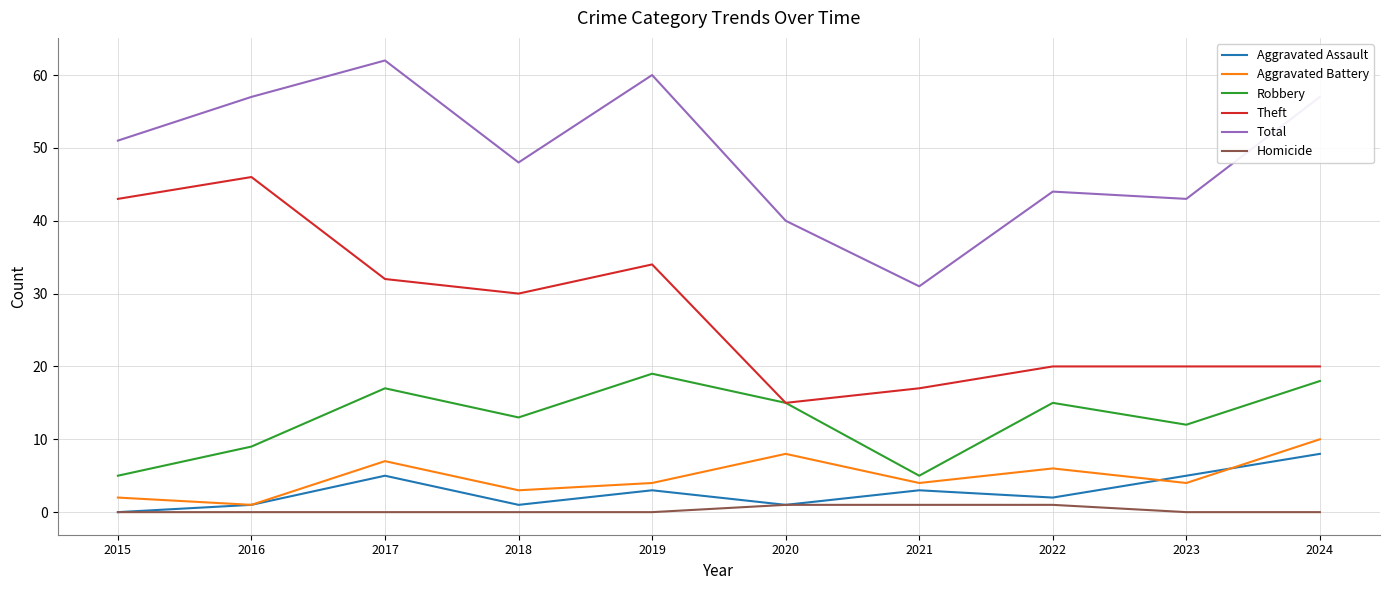

Which series changed the most between 2021 and 2022?

Total